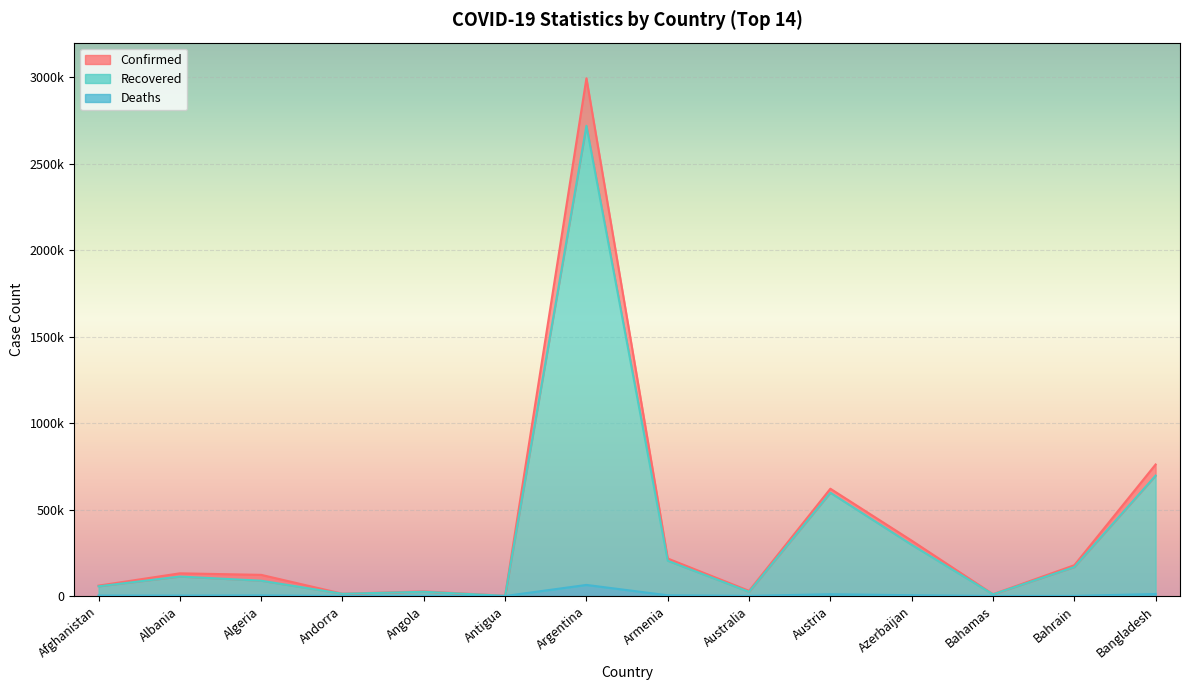

What is the sum of the Recovered values at Azerbaijan and Antigua?

297148